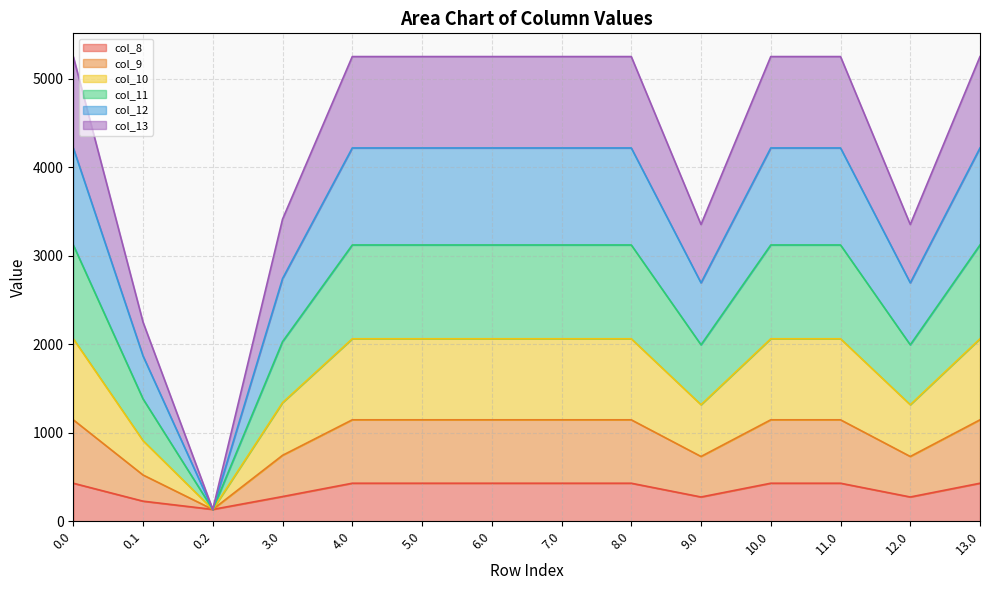

What are all the series names shown in the legend?

col_8, col_9, col_10, col_11, col_12, col_13